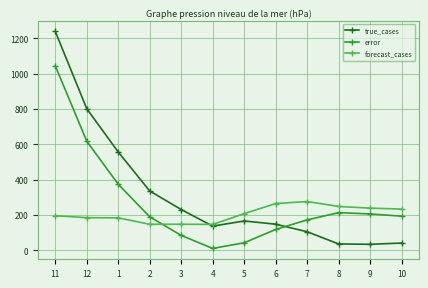

The value of forecast_cases at 4 is 224.1. True or false?

False